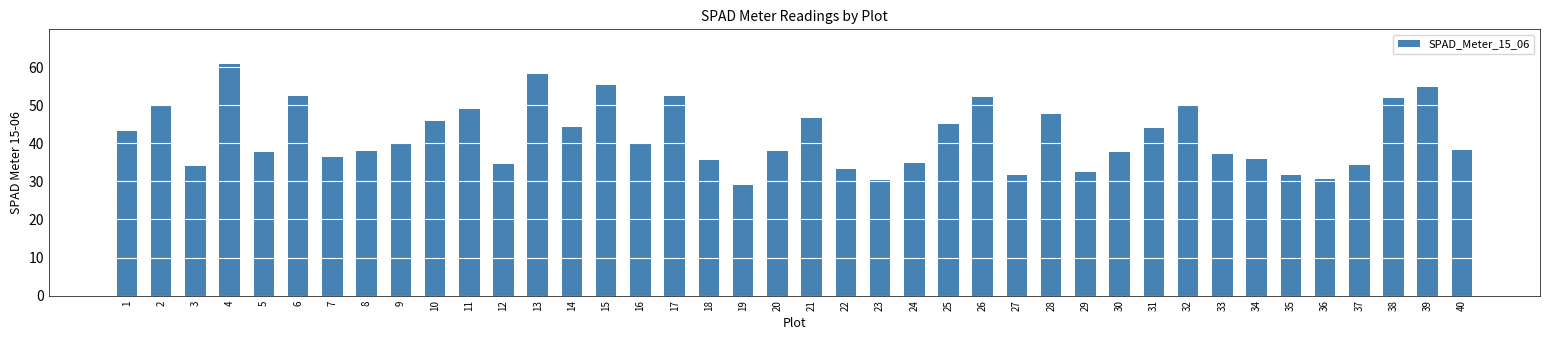

Which category has the lowest value across all series?

19